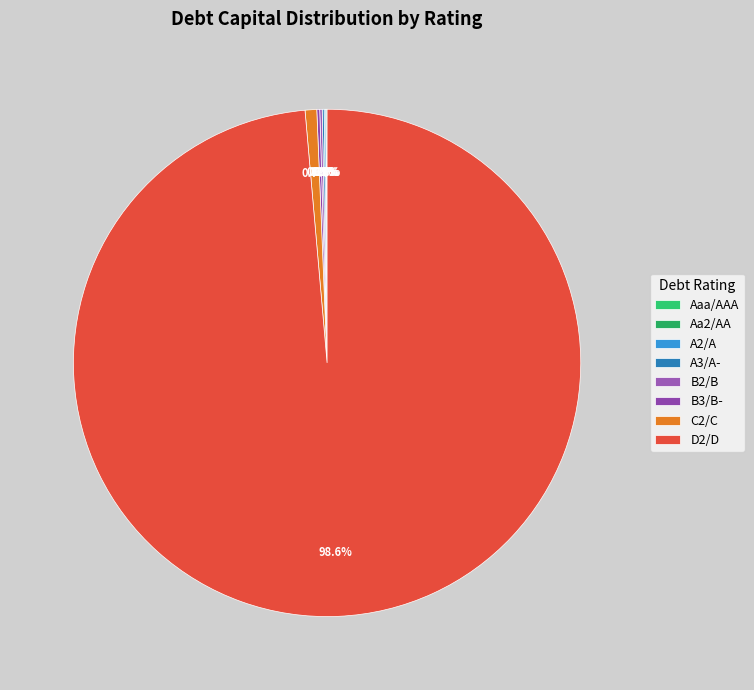

How many segments does this pie chart have?

8